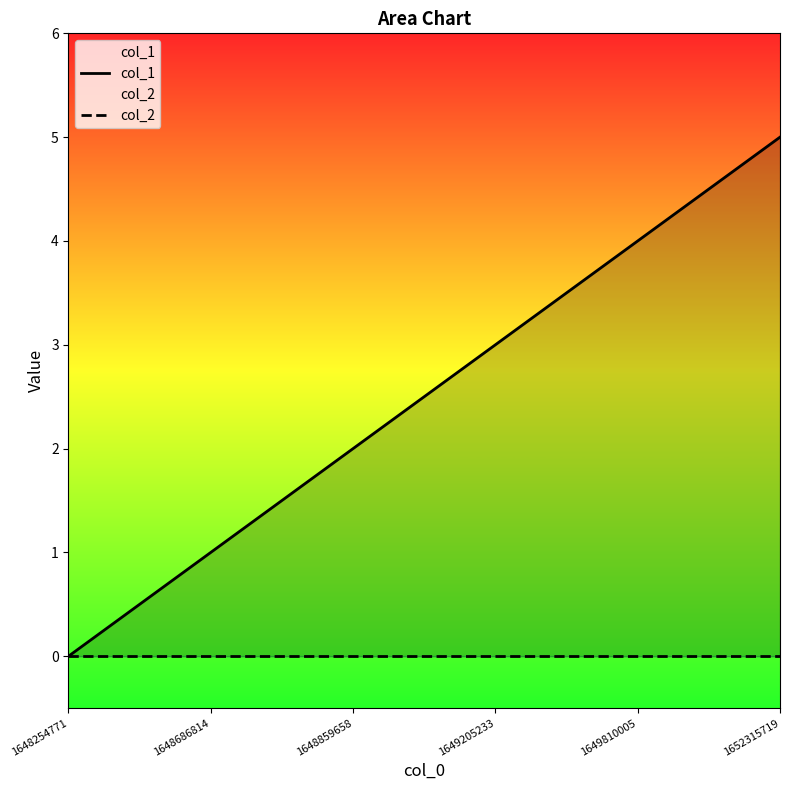

True or false: col_1 and col_2 intersect in this chart.

False